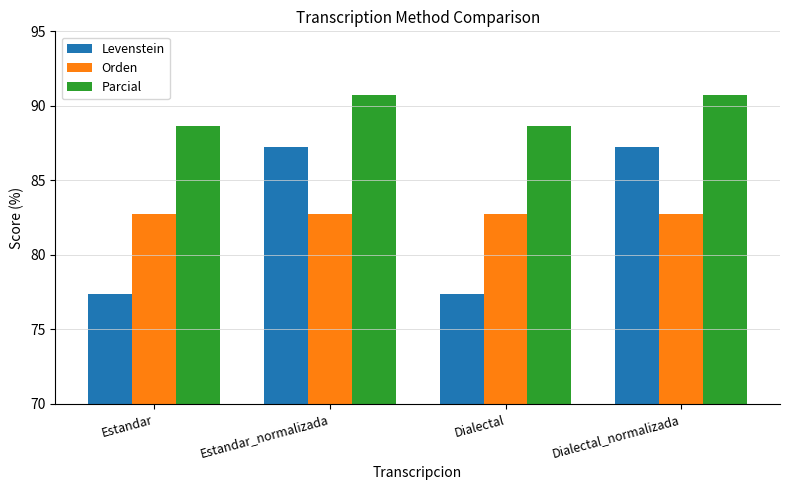

The Levenstein series shows 20.8 at Estandar_normalizada. True or false?

False